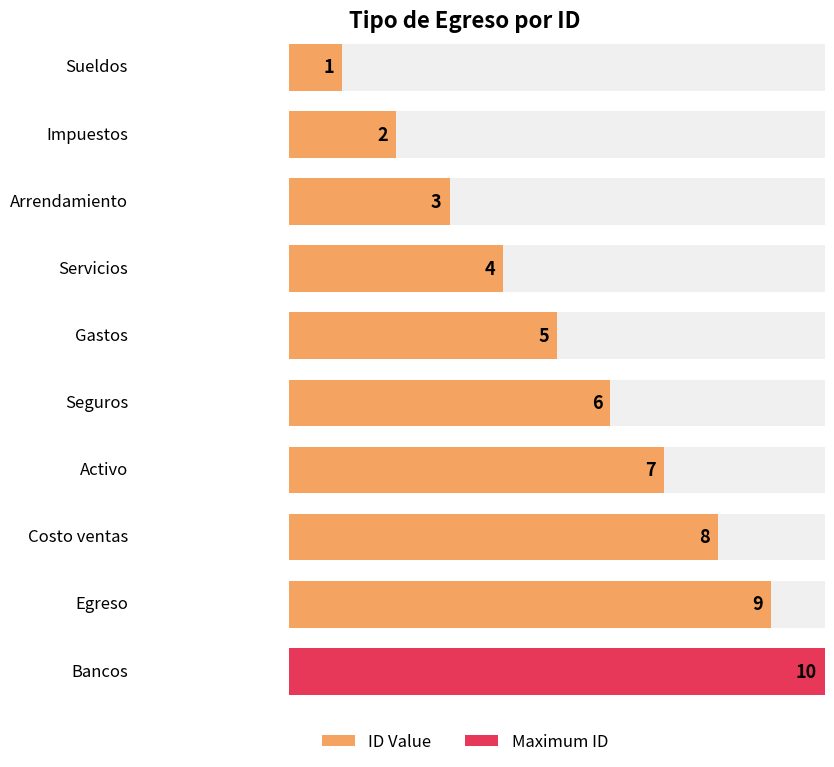

Read the value at Activo.

7